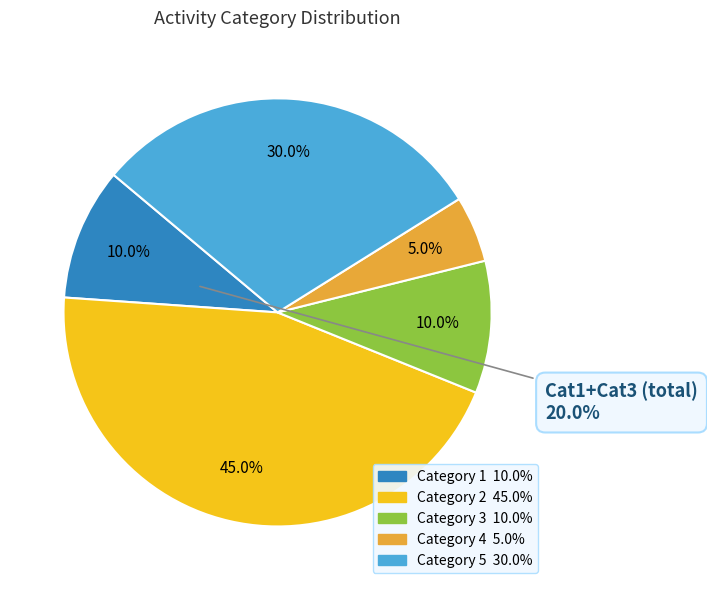

Is there any slice that represents more than half of the pie?

No